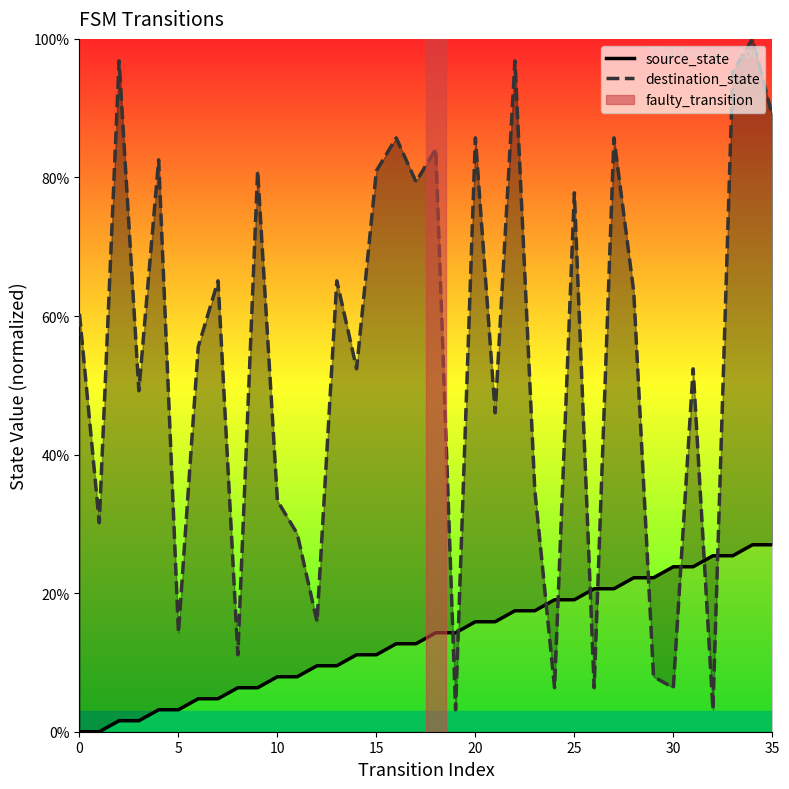

Reading left to right, list all the values displayed in this chart.

source_state: 0.0	0.0	1.6	1.6	3.2	3.2	4.8	4.8	6.3	6.3	7.9	7.9	9.5	9.5	11.1	11.1	12.7	12.7	14.3	14.3	15.9	15.9	17.5	17.5	19.0	19.0	20.6	20.6	22.2	22.2	23.8	23.8	25.4	25.4	27.0	27.0
destination_state: 60.3	30.2	96.8	49.2	82.5	14.3	55.6	65.1	11.1	81.0	33.3	28.6	15.9	65.1	52.4	81.0	85.7	79.4	84.1	3.2	85.7	46.0	96.8	34.9	6.3	77.8	6.3	85.7	63.5	7.9	6.3	52.4	3.2	95.2	100.0	88.9